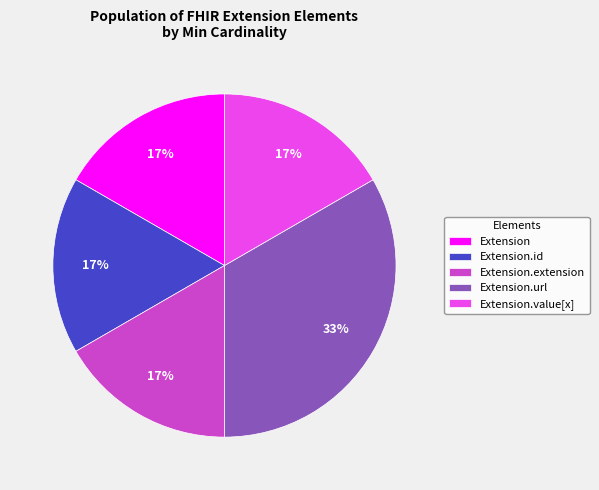

Which category has the biggest portion of the pie?

Extension.url